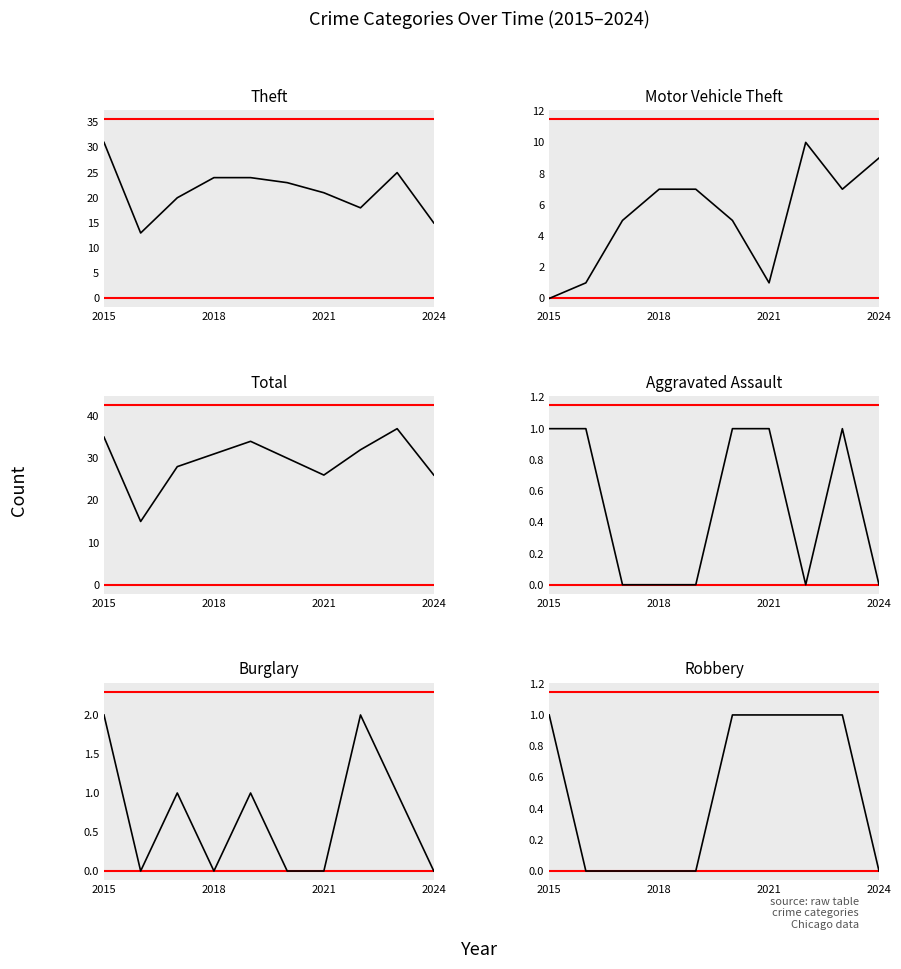

True or false: Robbery has a value of 0 at 2018.

False